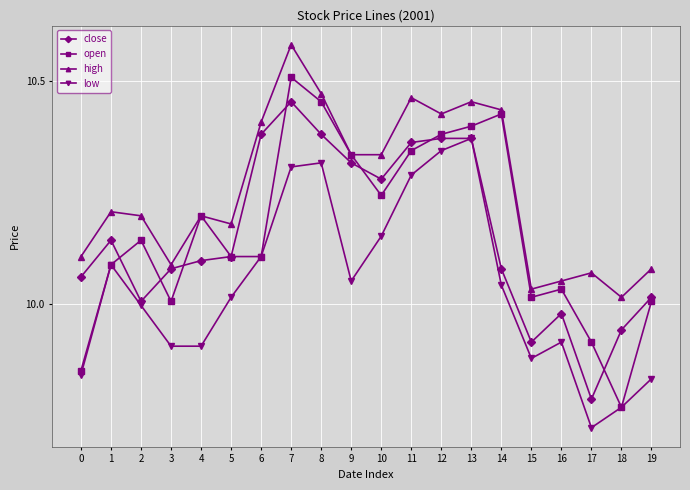

How many data points in close are less than 10?

4